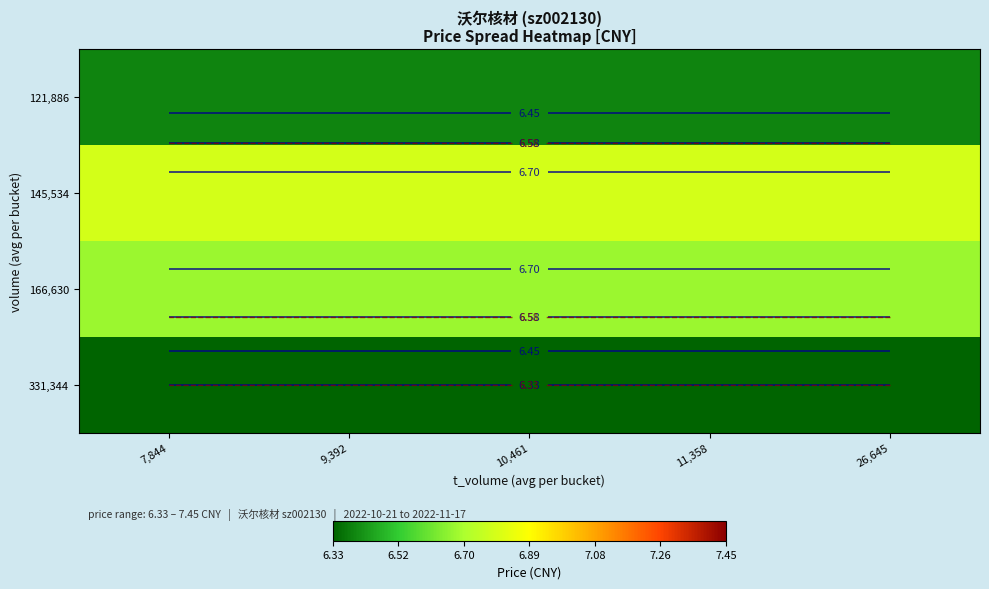

What is the maximum value shown in the chart?

6.8